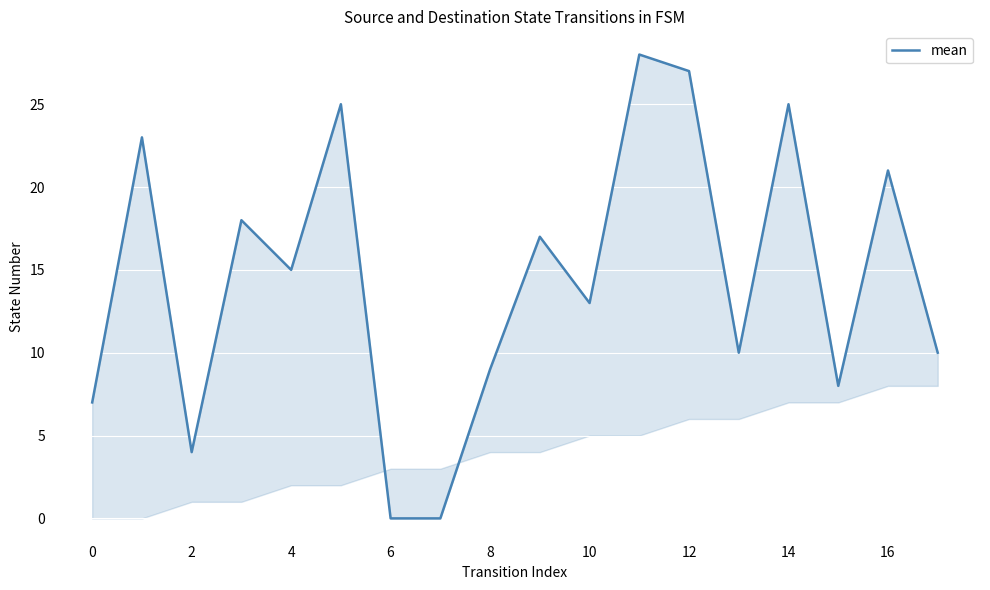

Where is the first local minimum?

2